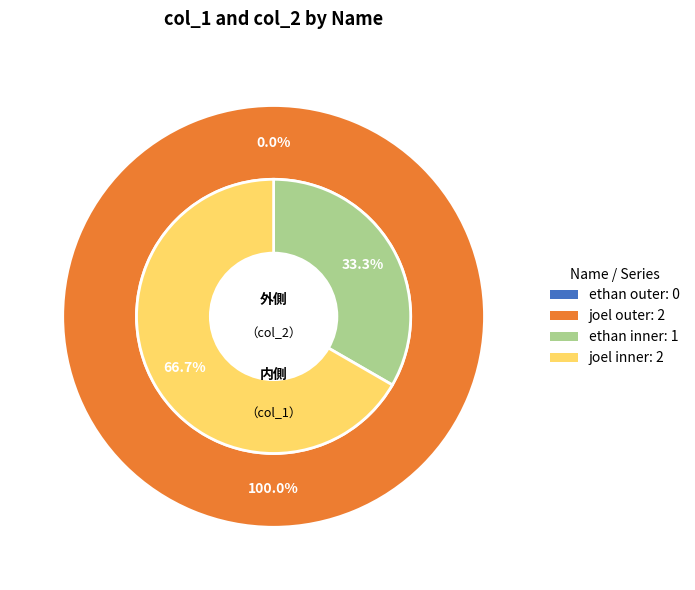

To the nearest percent, what is the average slice percentage?

50%